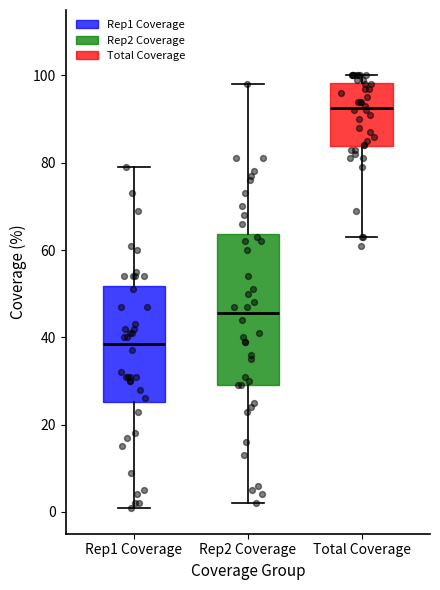

Where does the median line of the box for Total Coverage sit on the y-axis? The values are not printed on the chart, so give them approximately, as read against the axis.

92